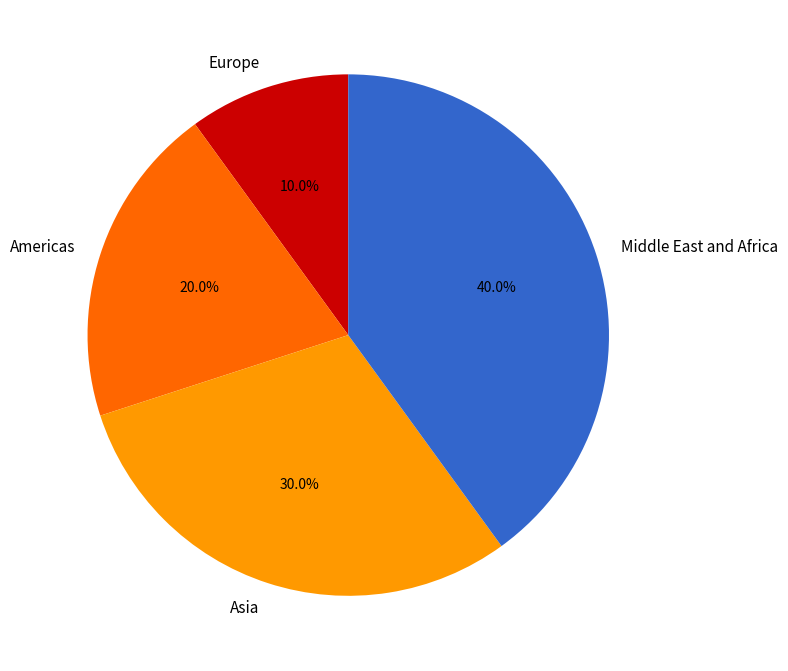

Combined, what portion of the pie is Americas and Europe?

30.0%